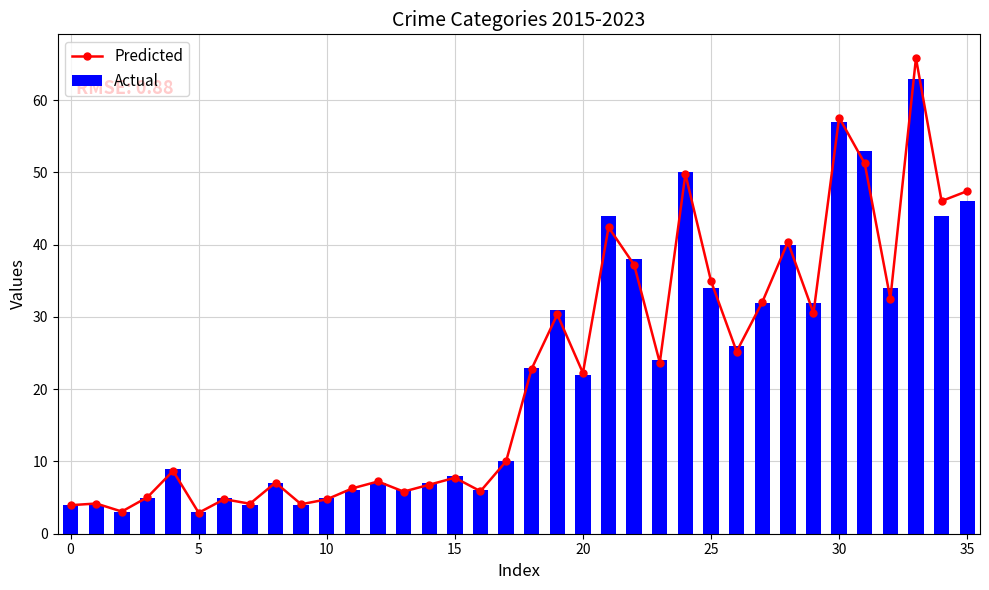

The value of Actual at 30 is 57.0. True or false?

True